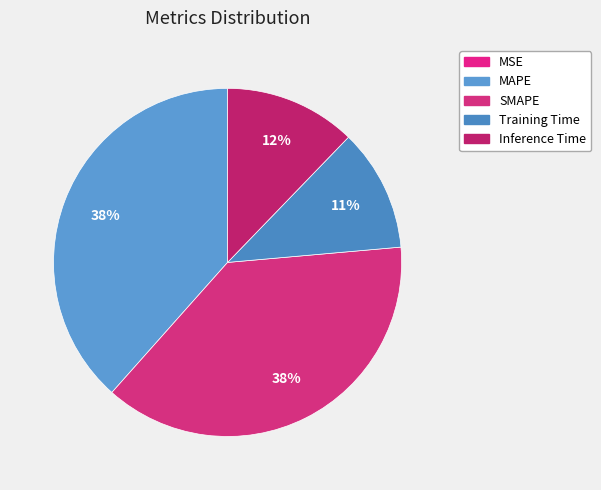

How many slices are in this pie chart?

5